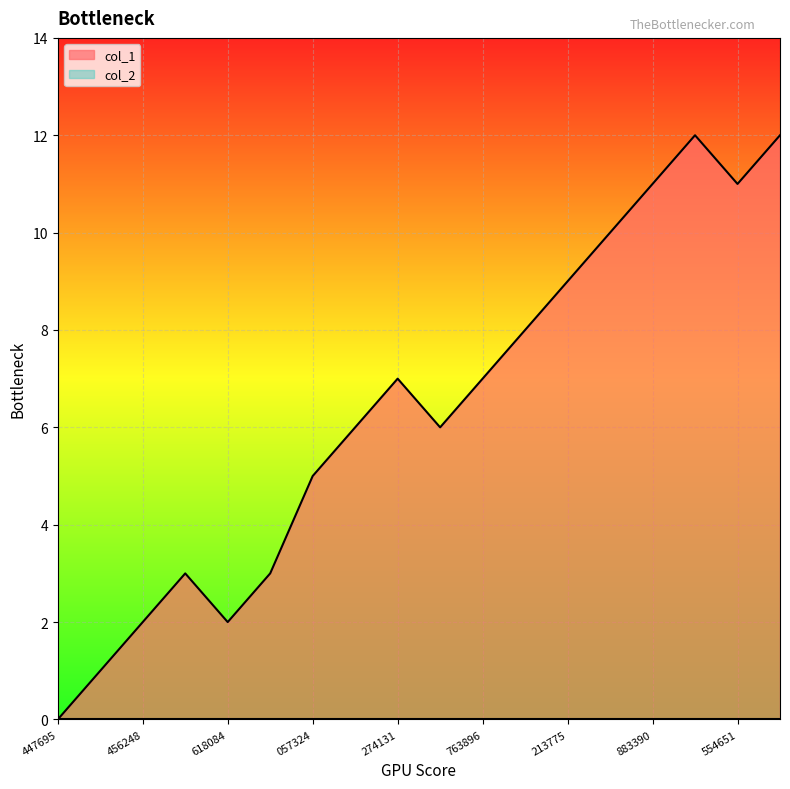

How many interior local peaks (higher than both neighbors) does the data have?

3